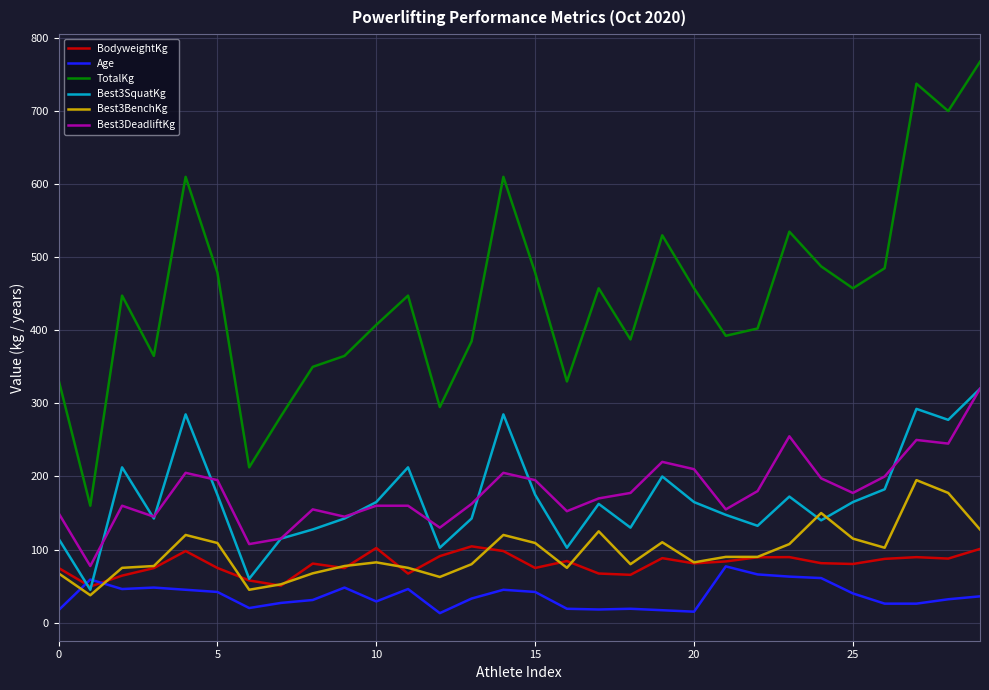

True or false: TotalKg and Age cross at least once.

False